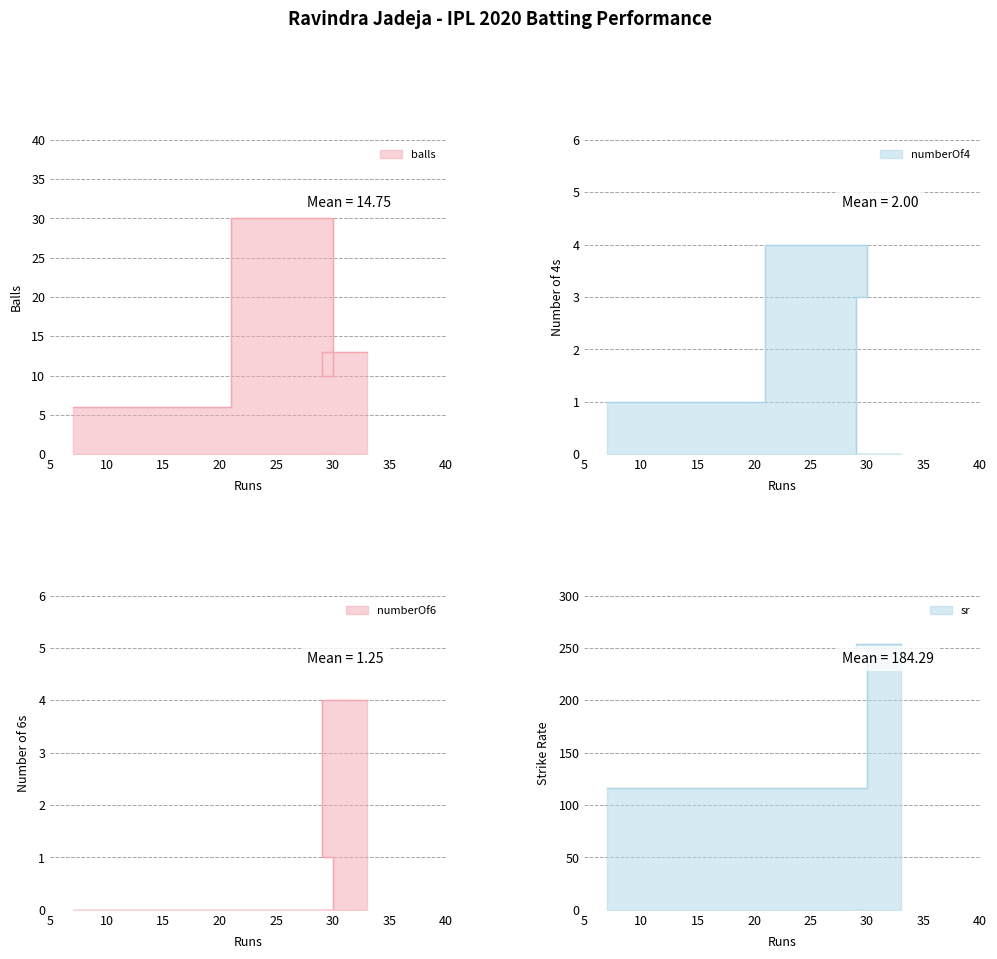

How many data points does each series have?

4